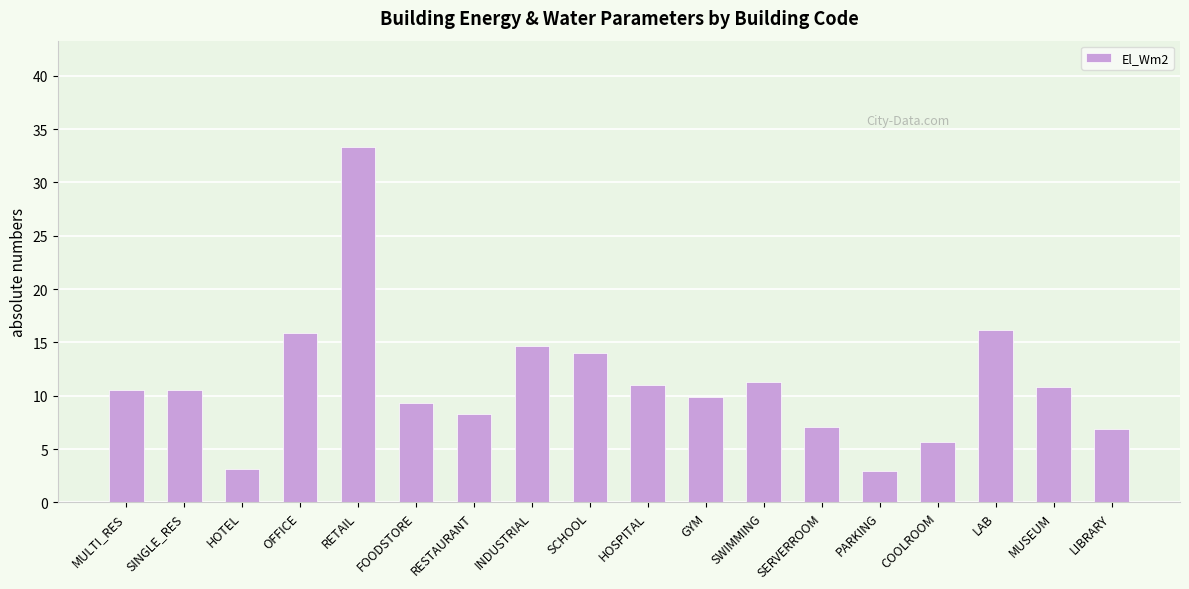

What is the sum of the values at RETAIL and LIBRARY?

40.2